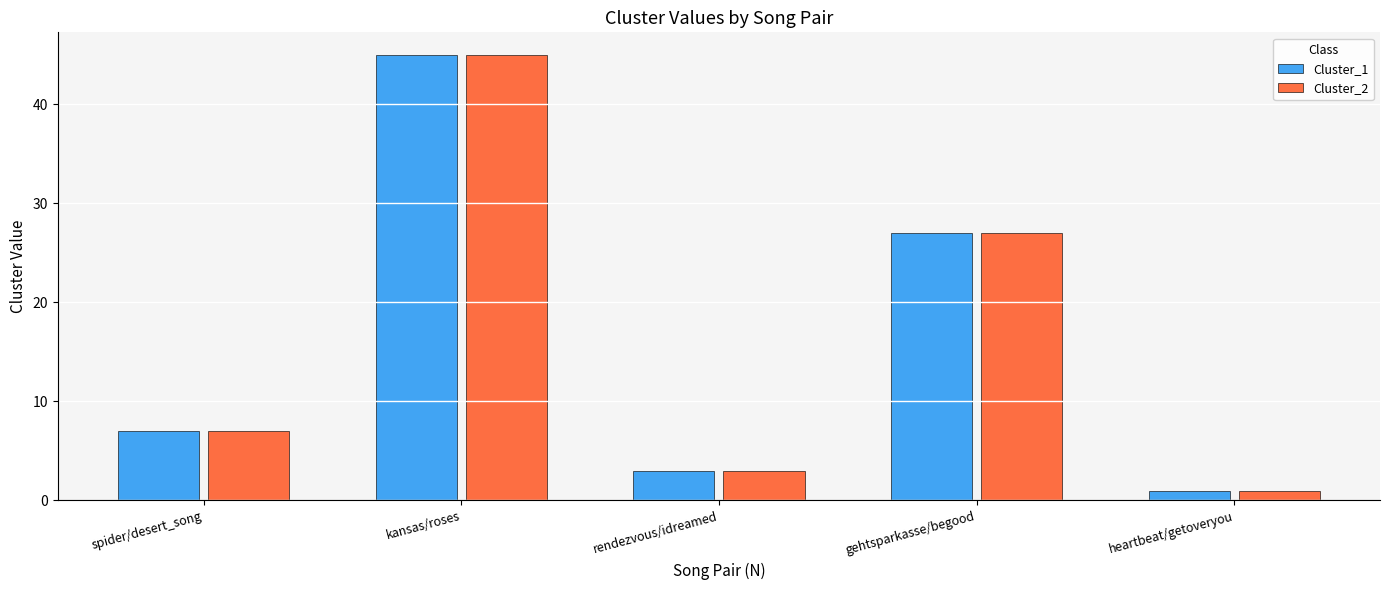

The value of Cluster_2 at rendezvous/idreamed is 3. True or false?

True